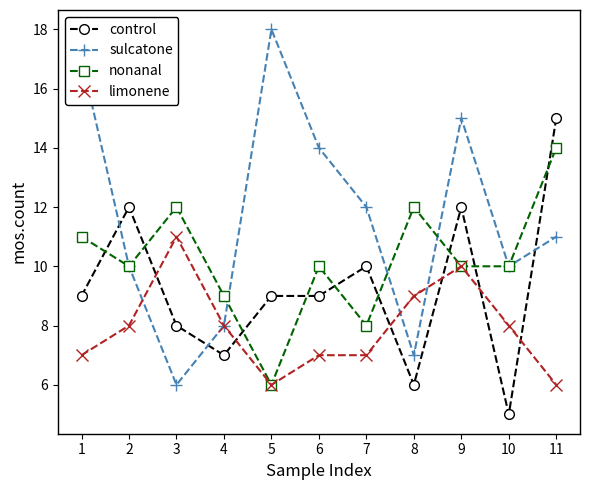

At which label is control closest to 10?

7